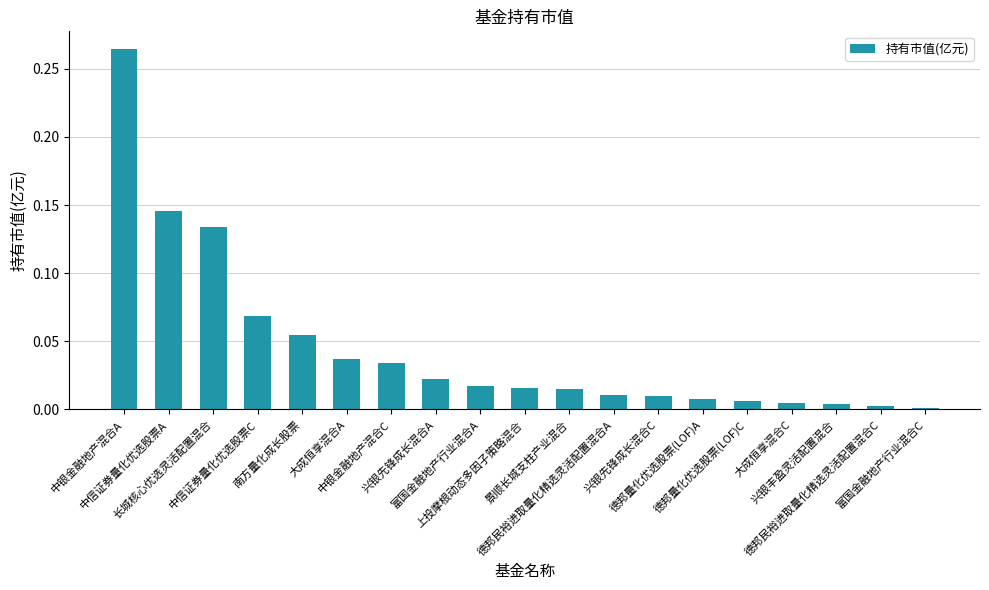

How many bars are there in total?

19